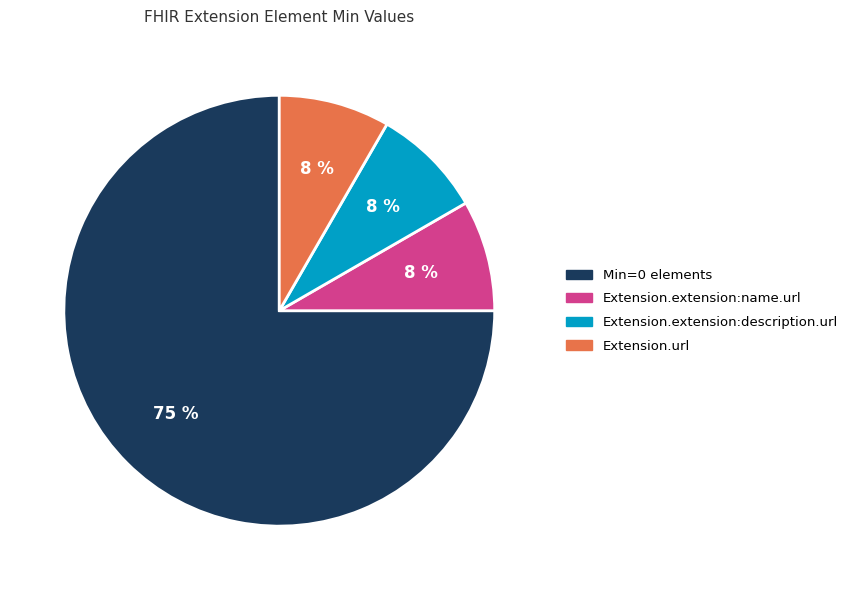

Is there any slice that represents more than half of the pie?

Yes